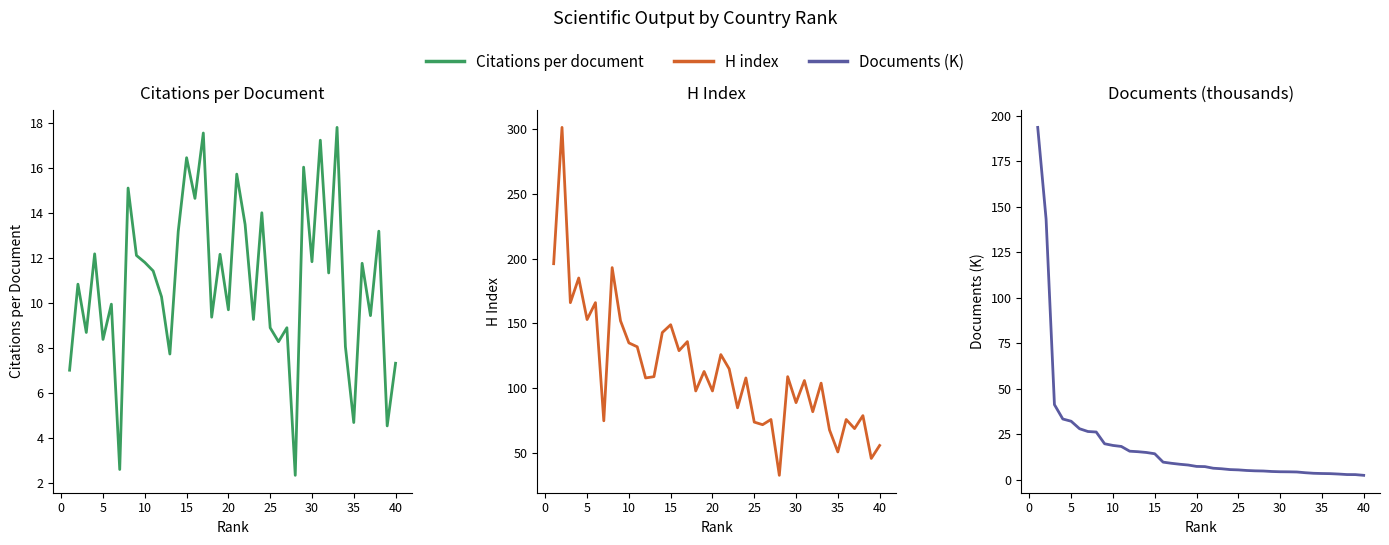

Is the value of Documents (K) at 32 greater than the value of Citations per document at 13?

No